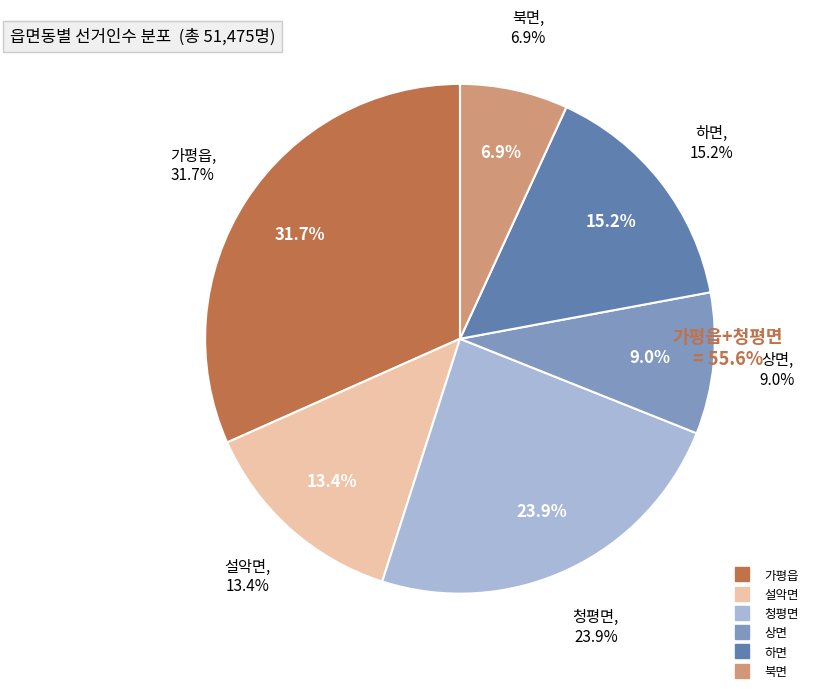

To the nearest percent, what is the difference between the 설악면 and 가평읍 slice percentages?

18%